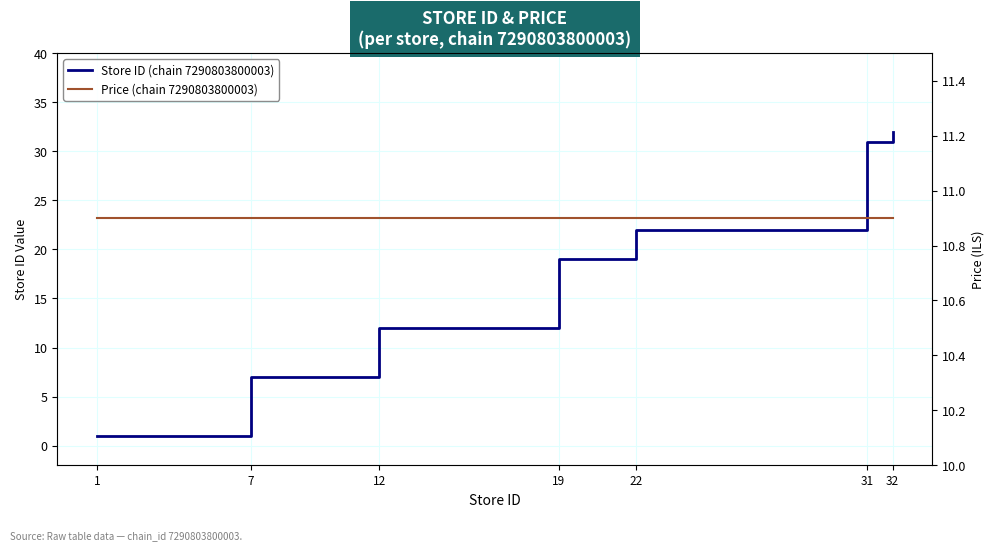

Reading right to left, what are all the values shown in this chart?

Store ID (chain 7290803800003): 32=32.0	31=31.0	22=22.0	19=19.0	12=12.0	7=7.0	1=1.0
Price (chain 7290803800003): 32=10.9	31=10.9	22=10.9	19=10.9	12=10.9	7=10.9	1=10.9